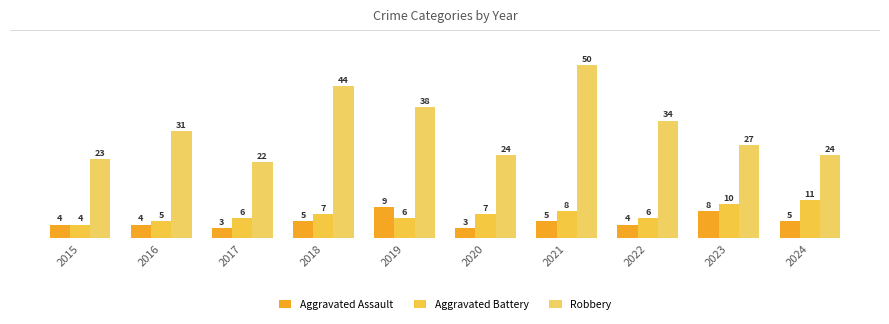

What is the sum of the Robbery values at 2018 and 2019?

82